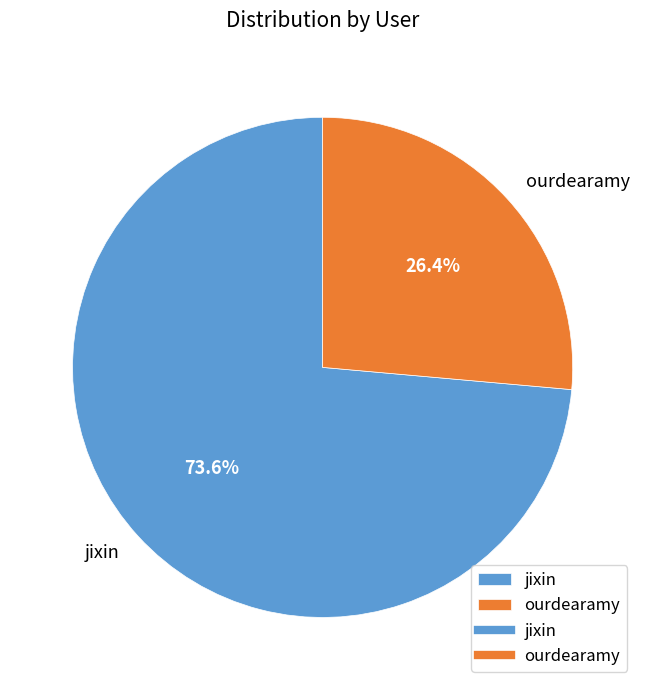

Does any single category account for the majority?

Yes